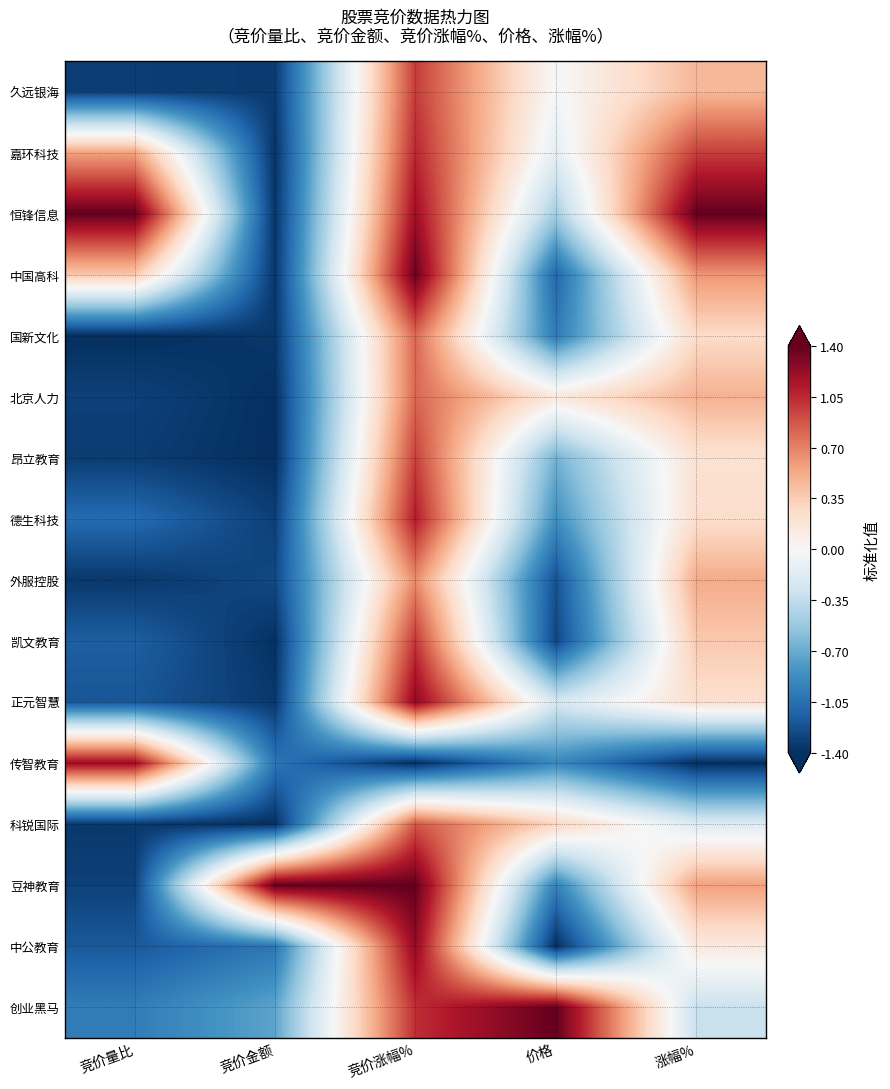

Reading left to right, what are all the values shown in this chart?

久远银海: 竞价量比=-1.3	竞价金额=-1.3	竞价涨幅%=1.0	价格=-0.0	涨幅%=0.5
嘉环科技: 竞价量比=0.6	竞价金额=-1.4	竞价涨幅%=1.1	价格=-0.1	涨幅%=1.0
恒锋信息: 竞价量比=1.4	竞价金额=-1.4	竞价涨幅%=1.2	价格=-0.5	涨幅%=1.4
中国高科: 竞价量比=0.4	竞价金额=-1.4	竞价涨幅%=1.4	价格=-1.1	涨幅%=0.6
国新文化: 竞价量比=-1.4	竞价金额=-1.4	竞价涨幅%=0.8	价格=-1.0	涨幅%=0.3
北京人力: 竞价量比=-1.3	竞价金额=-1.4	竞价涨幅%=0.8	价格=0.1	涨幅%=0.5
昂立教育: 竞价量比=-1.3	竞价金额=-1.4	竞价涨幅%=1.0	价格=-0.7	涨幅%=0.2
德生科技: 竞价量比=-1.1	竞价金额=-1.3	竞价涨幅%=1.1	价格=-0.9	涨幅%=0.2
外服控股: 竞价量比=-1.4	竞价金额=-1.3	竞价涨幅%=0.7	价格=-1.2	涨幅%=0.5
凯文教育: 竞价量比=-1.1	竞价金额=-1.4	竞价涨幅%=1.0	价格=-1.3	涨幅%=0.4
正元智慧: 竞价量比=-1.2	竞价金额=-1.4	竞价涨幅%=1.2	价格=-0.2	涨幅%=0.2
传智教育: 竞价量比=1.2	竞价金额=-1.0	竞价涨幅%=-1.4	价格=-0.9	涨幅%=-1.4
科锐国际: 竞价量比=-1.4	竞价金额=-1.4	竞价涨幅%=0.9	价格=0.3	涨幅%=-0.2
豆神教育: 竞价量比=-1.3	竞价金额=1.4	竞价涨幅%=1.4	价格=-0.9	涨幅%=0.6
中公教育: 竞价量比=-1.2	竞价金额=-1.0	竞价涨幅%=1.2	价格=-1.4	涨幅%=0.1
创业黑马: 竞价量比=-1.0	竞价金额=-0.7	竞价涨幅%=1.0	价格=1.4	涨幅%=-0.3